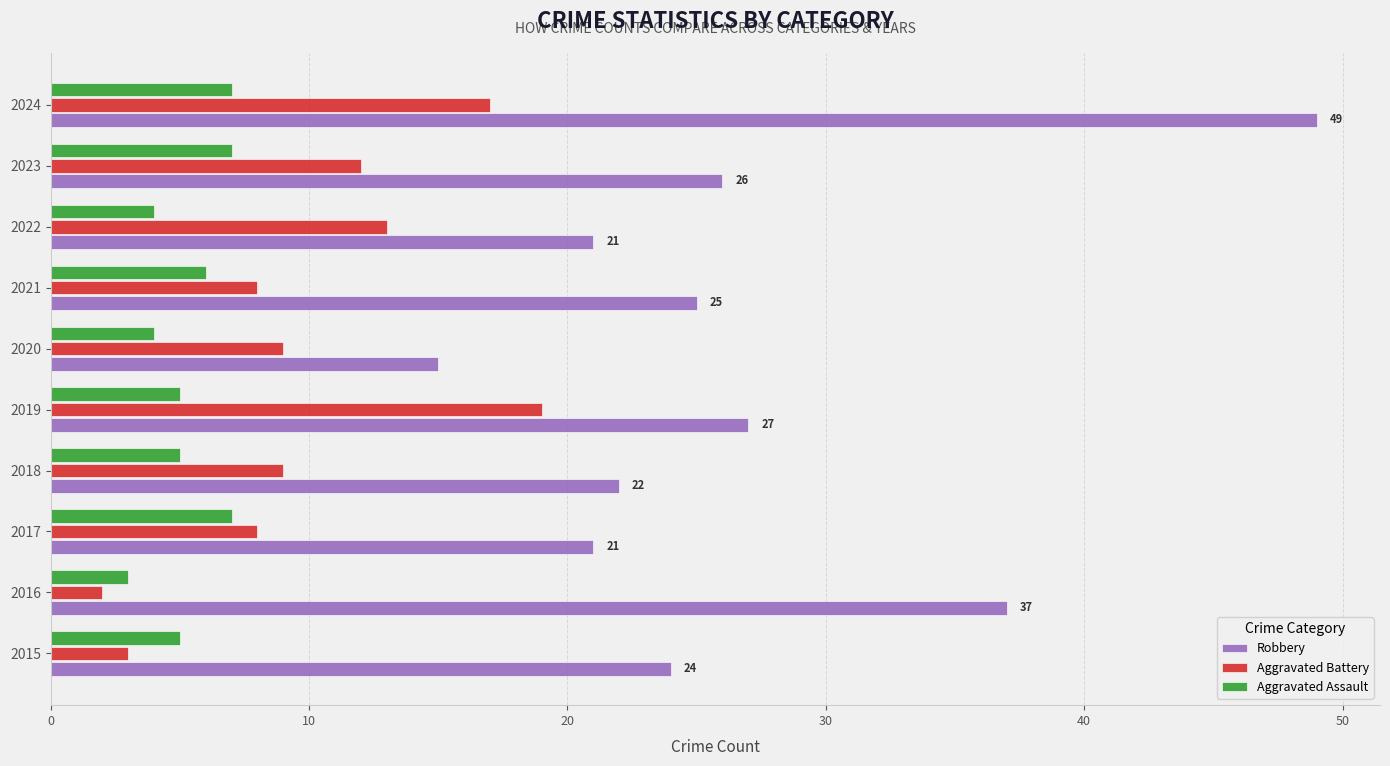

What is the minimum value shown in the chart?

2